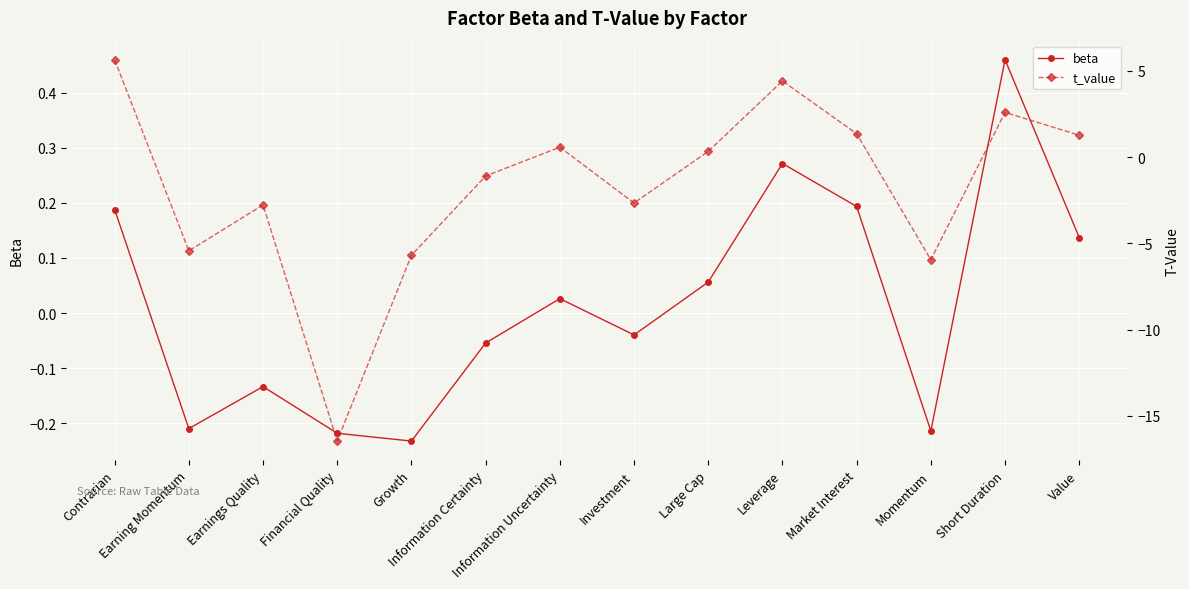

Where does the beta series first go above 0?

Contrarian